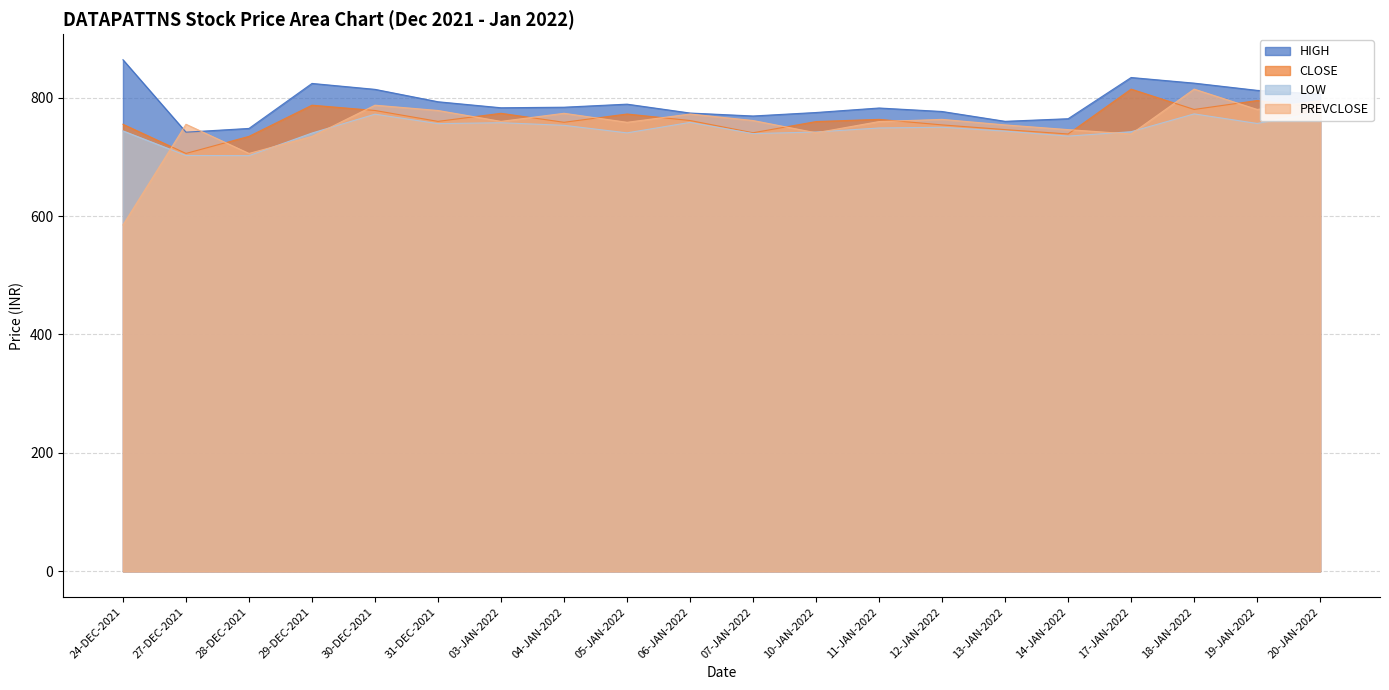

What is the maximum value for HIGH?

864.0